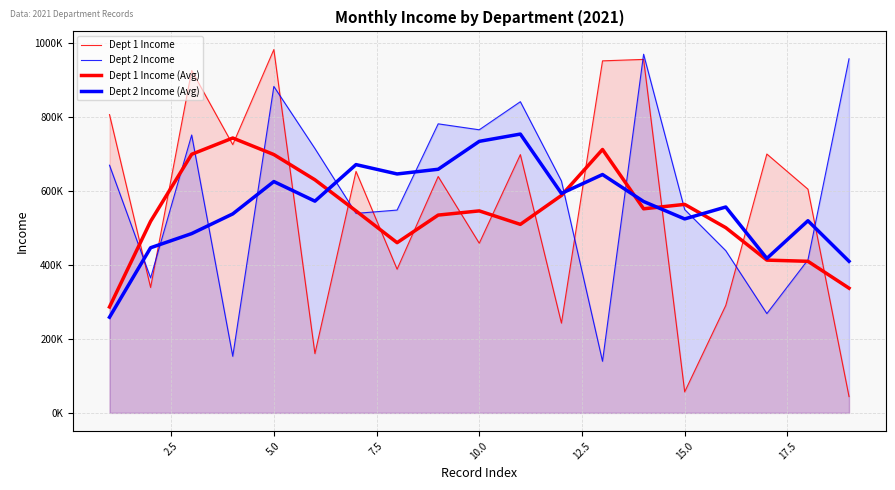

How many times do Dept 1 Income and Dept 1 Income (Avg) cross each other?

15